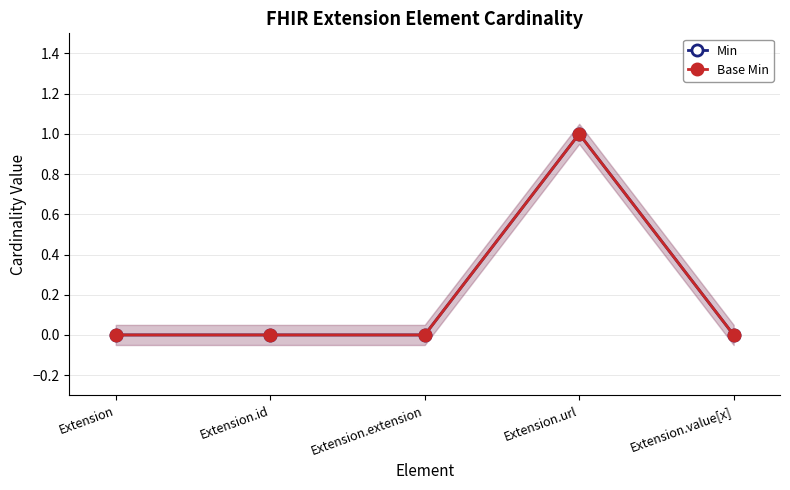

What are all the series names shown in the legend?

Min, Base Min